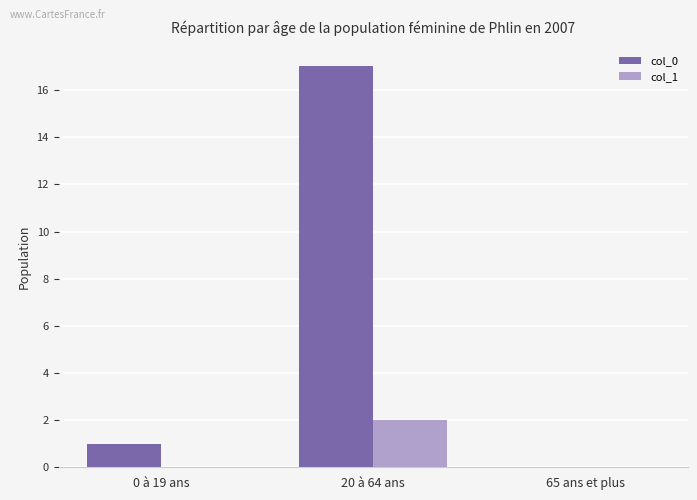

At which category is the sum across all series the highest?

20 à 64 ans